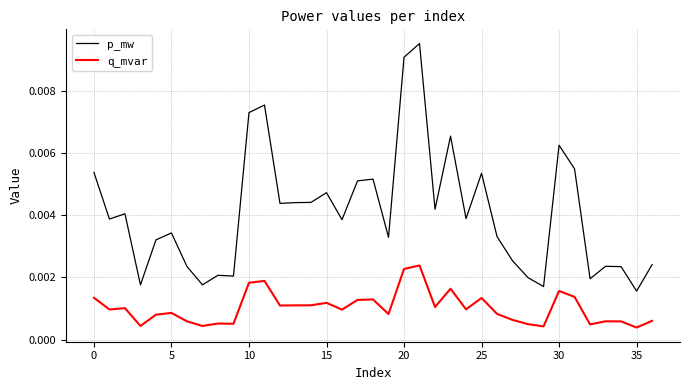

Does the chart have visible grid lines?

Yes